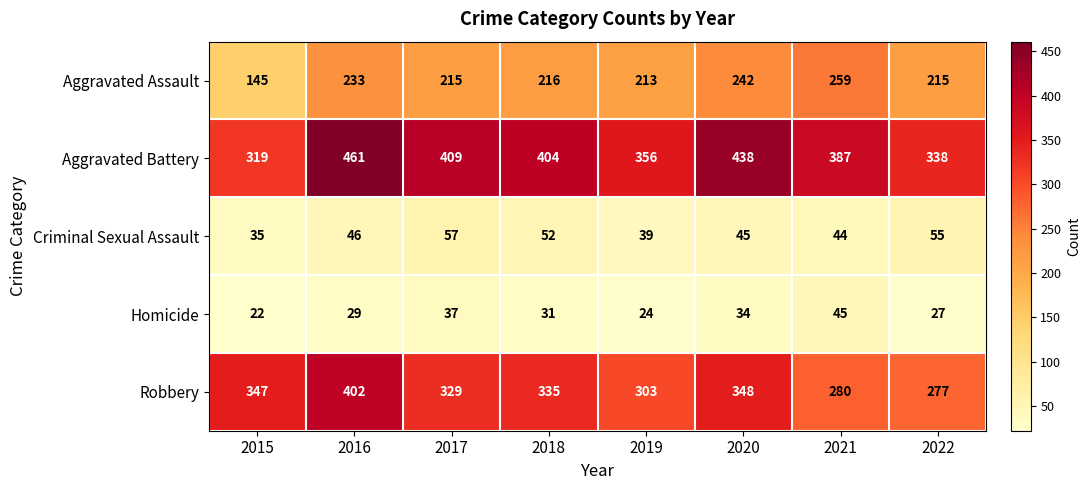

The value of Aggravated Assault at 2020 is 242. True or false?

True